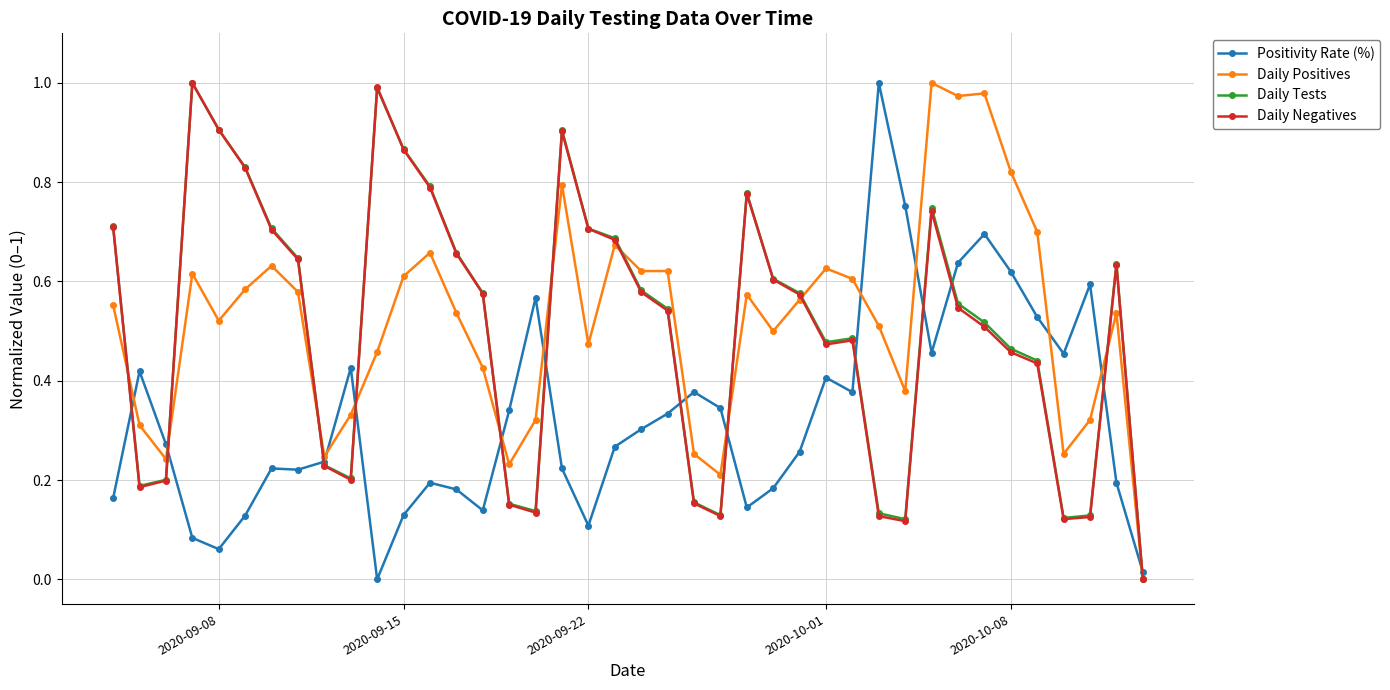

True or false: Daily Tests has more than 1 interior local peaks.

True